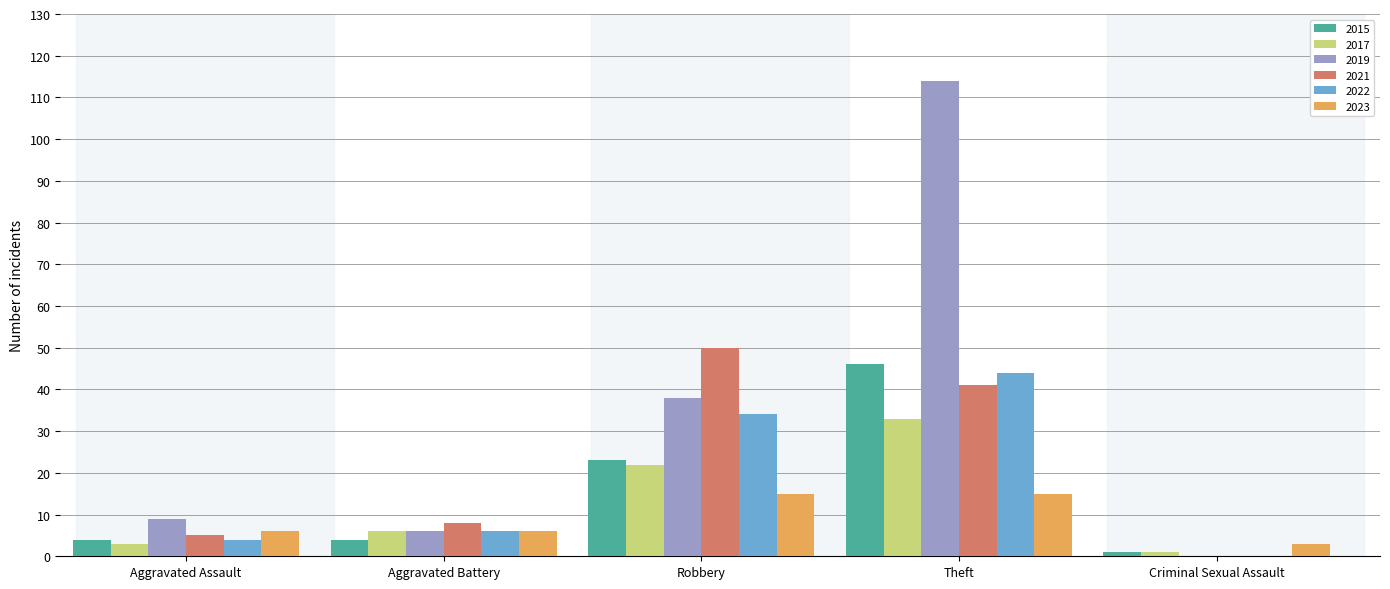

Reading left to right, transcribe all the data shown in this chart.

2015: Aggravated Assault=4	Aggravated Battery=4	Robbery=23	Theft=46	Criminal Sexual Assault=1
2017: Aggravated Assault=3	Aggravated Battery=6	Robbery=22	Theft=33	Criminal Sexual Assault=1
2019: Aggravated Assault=9	Aggravated Battery=6	Robbery=38	Theft=114	Criminal Sexual Assault=0
2021: Aggravated Assault=5	Aggravated Battery=8	Robbery=50	Theft=41	Criminal Sexual Assault=0
2022: Aggravated Assault=4	Aggravated Battery=6	Robbery=34	Theft=44	Criminal Sexual Assault=0
2023: Aggravated Assault=6	Aggravated Battery=6	Robbery=15	Theft=15	Criminal Sexual Assault=3